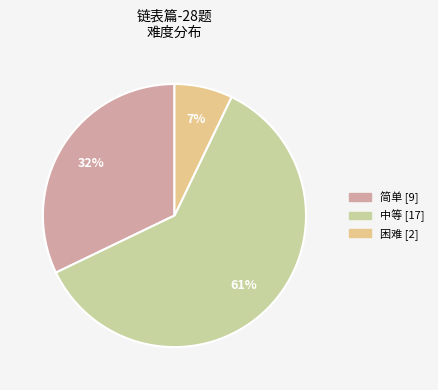

To the nearest percent, what is the combined percentage of 中等 and 简单?

93%